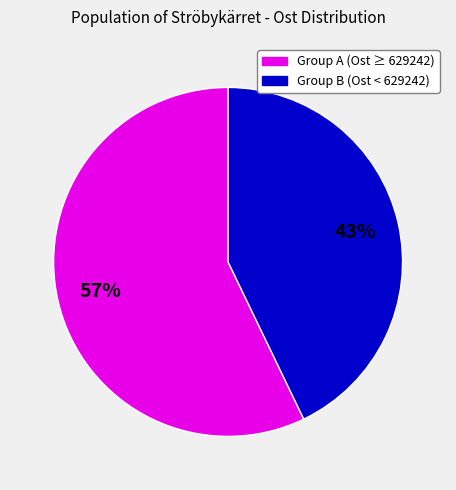

Does any single category account for the majority?

Yes